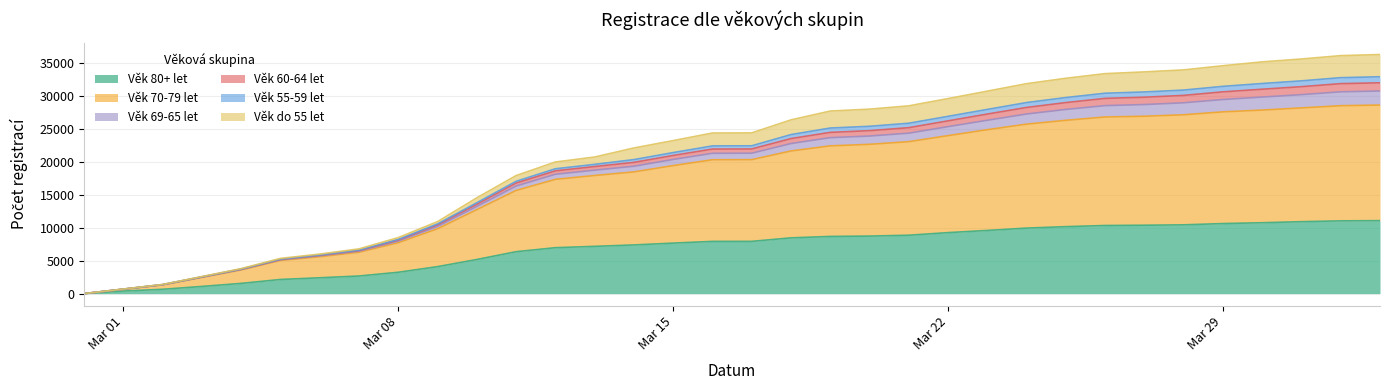

What are all the series names shown in the legend?

Věk 80+ let, Věk 70-79 let, Věk 69-65 let, Věk 60-64 let, Věk 55-59 let, Věk do 55 let